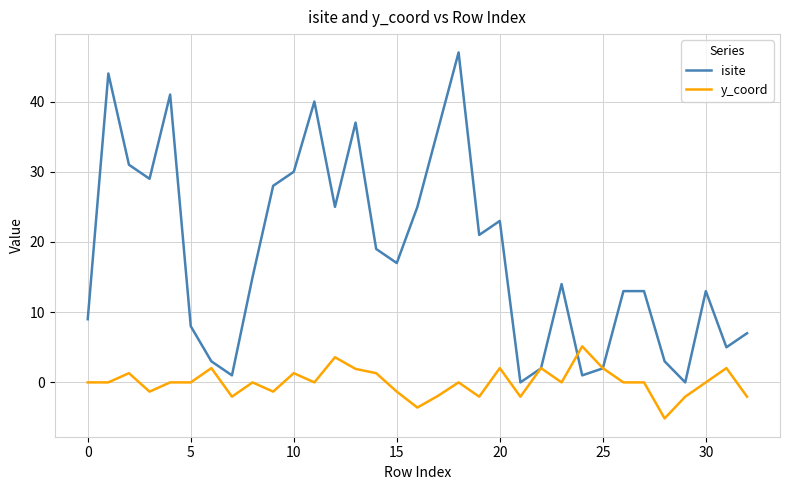

What is the maximum value shown in the chart?

47.0